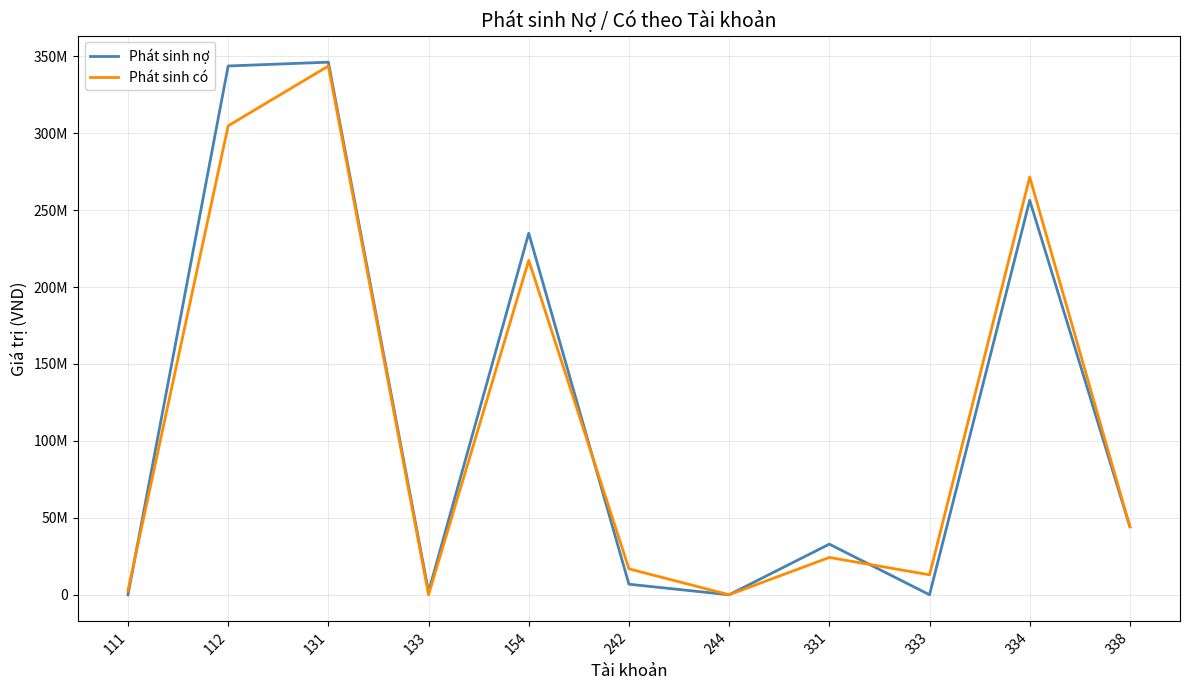

What is the total value across all series at 331?

57144555